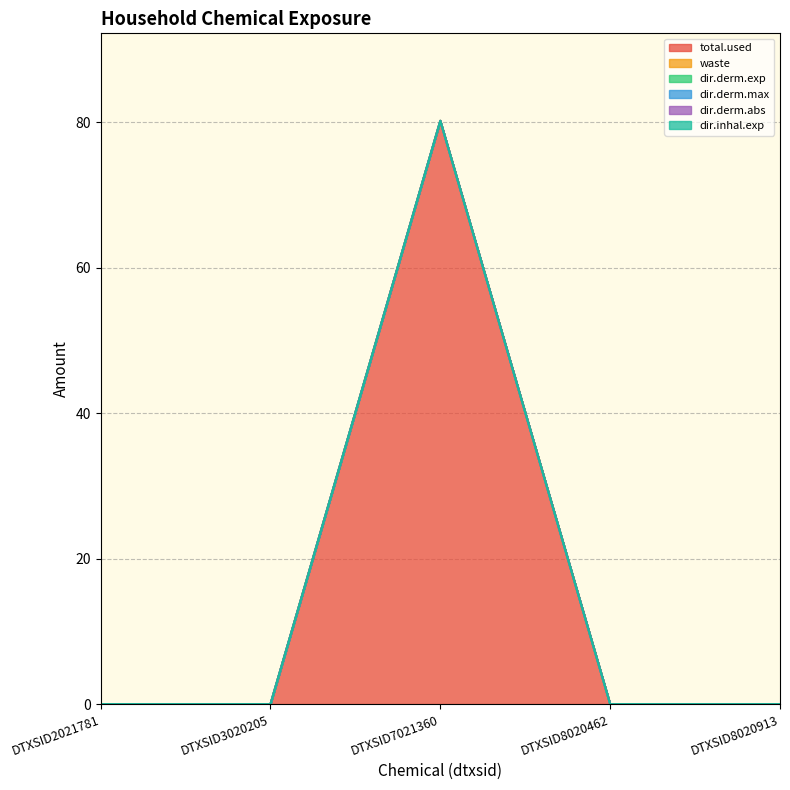

List the labels in order of dir.derm.max value, smallest first.

DTXSID2021781, DTXSID3020205, DTXSID7021360, DTXSID8020462, DTXSID8020913